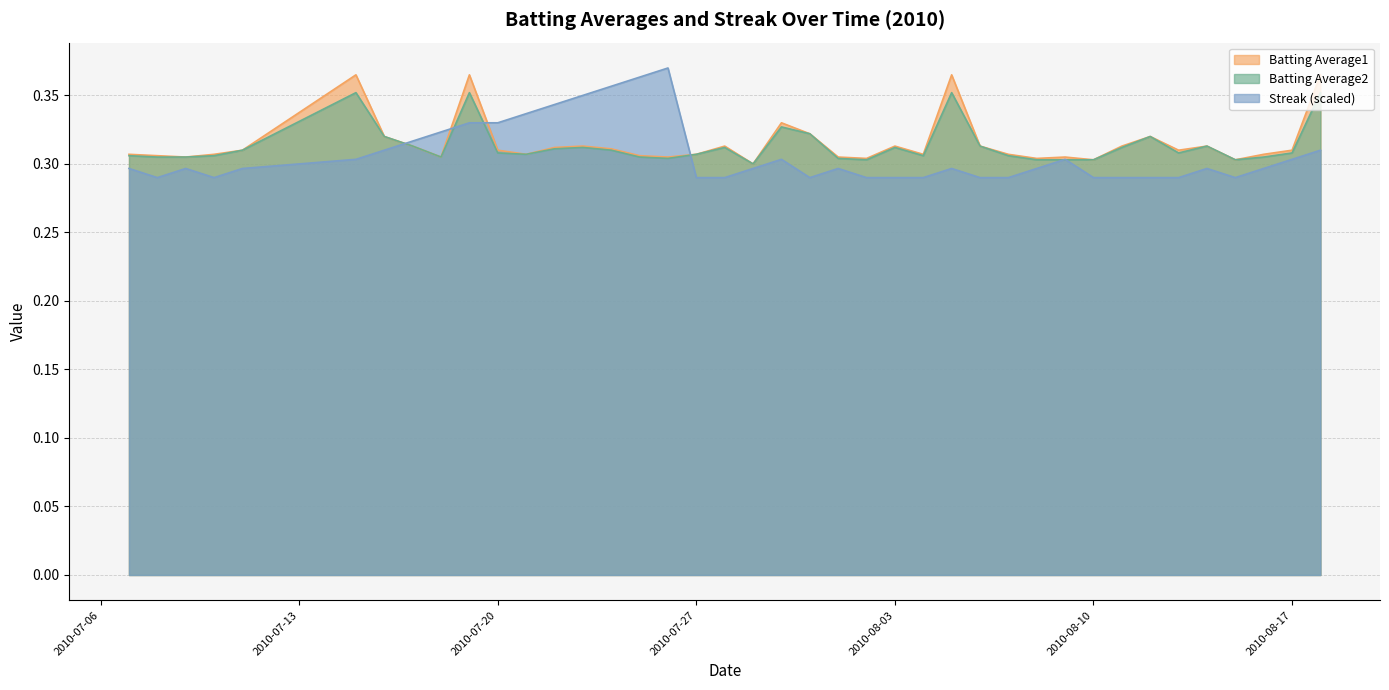

Between 2010-08-01 and 2010-08-03, which series saw the biggest shift?

Batting Average1